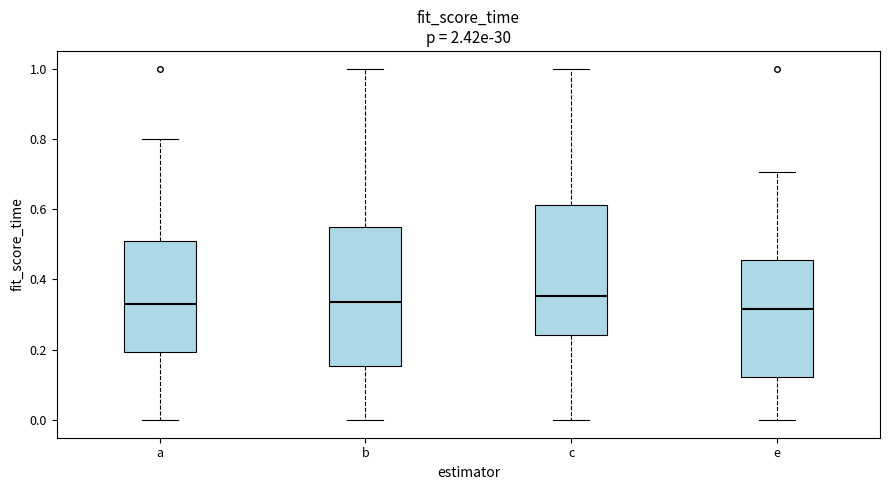

Reading left to right, read every box against the y-axis: the position of its median line, the range the box covers, and the ends of its whiskers. The values are not printed on the chart, so give them approximately, as read against the axis.

a: median 0.34, box 0.20 to 0.50, whiskers 0.00 to 0.80
b: median 0.34, box 0.16 to 0.54, whiskers 0.00 to 1.00
c: median 0.36, box 0.24 to 0.62, whiskers 0.00 to 1.00
e: median 0.32, box 0.12 to 0.46, whiskers 0.00 to 0.70